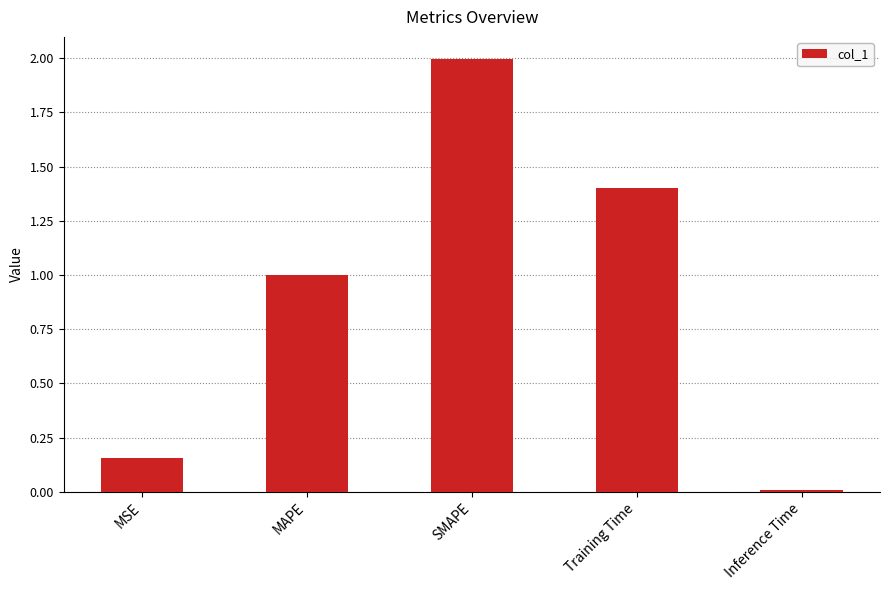

What position from the right is Training Time?

2